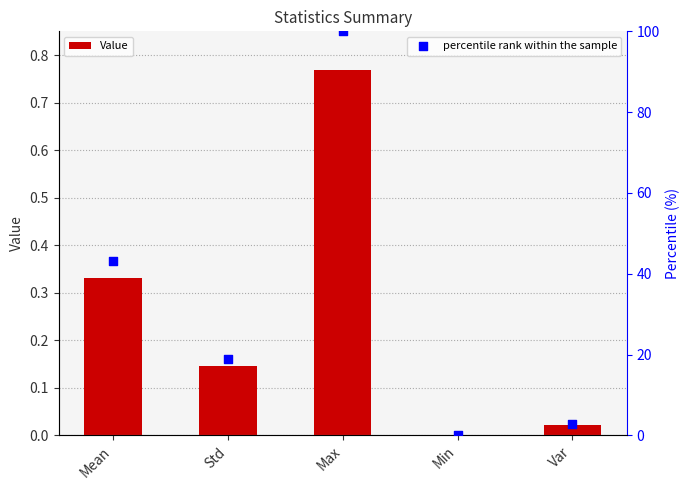

Is the value of percentile rank within the sample at Max greater than the value of Value at Std?

Yes